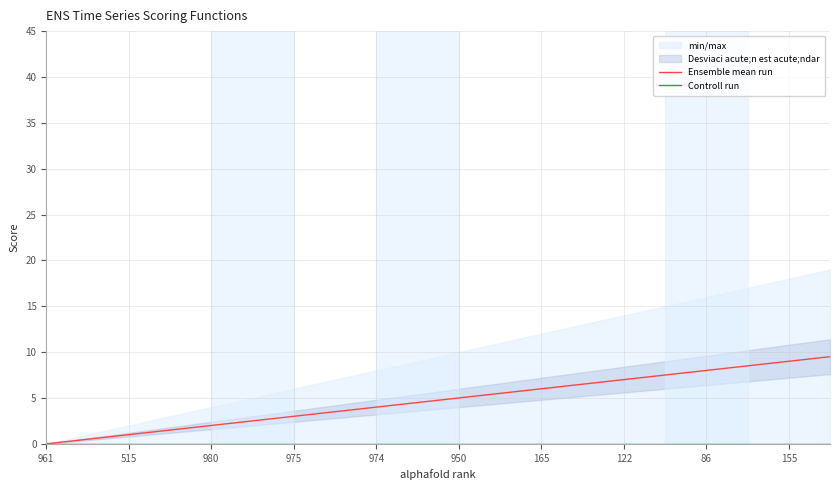

What is the sum of the Ensemble mean run values at 515 and 165?

7.0